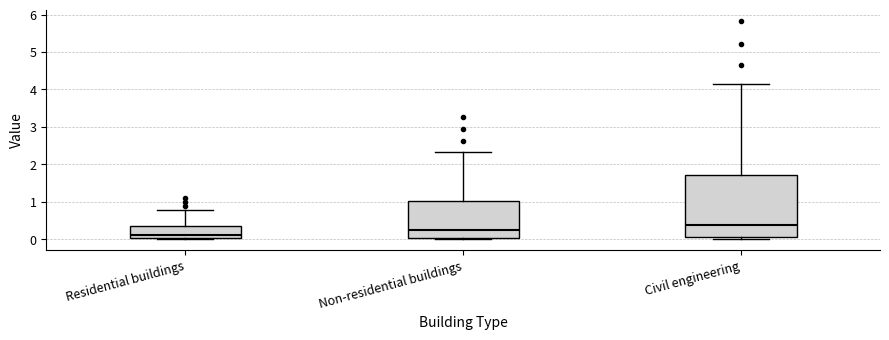

Which box is the tallest, from its lower edge to its upper edge?

Civil engineering